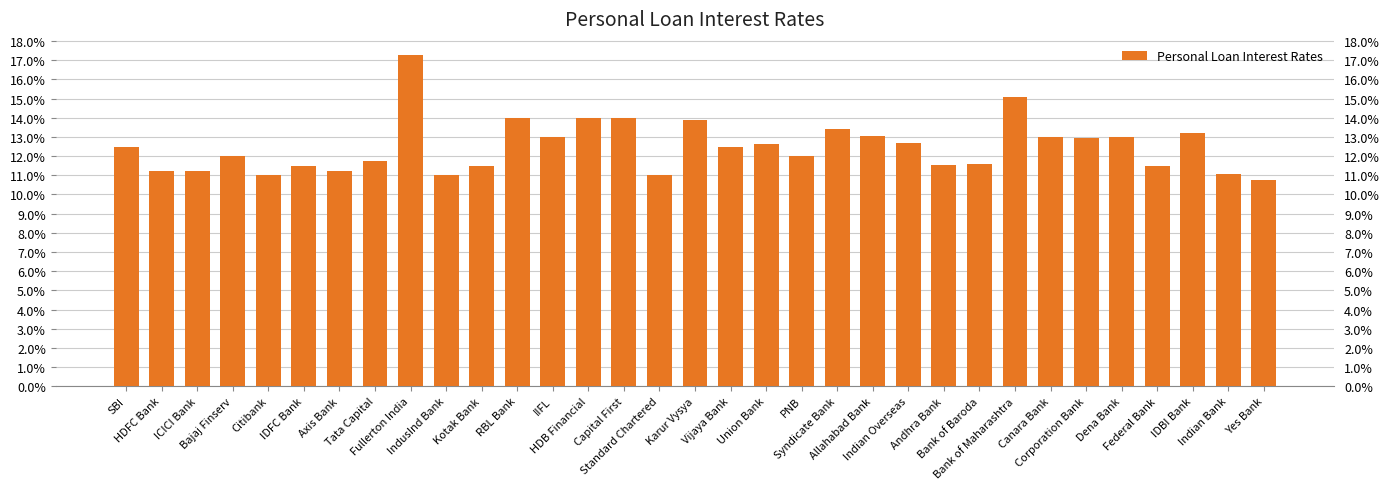

The chart shows a value of 0.1 at Canara Bank. True or false?

True